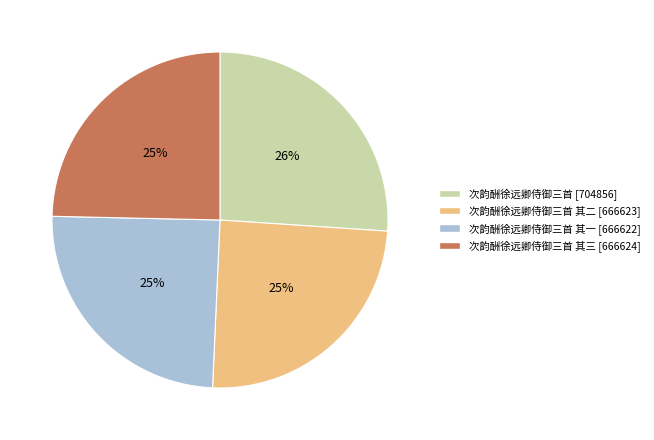

How many slices are in this pie chart?

4